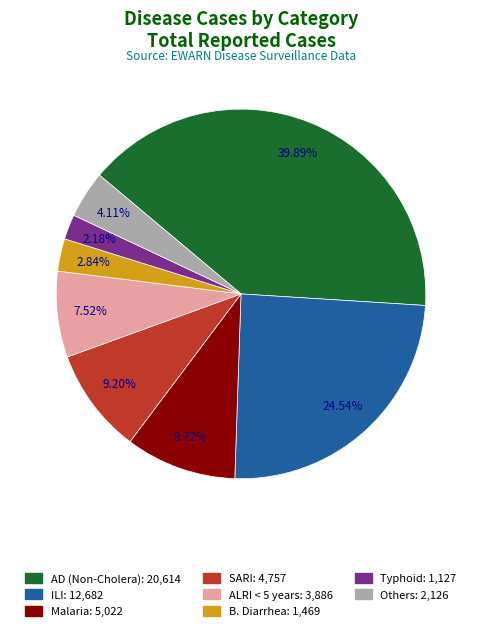

Is there a majority slice in this chart?

No